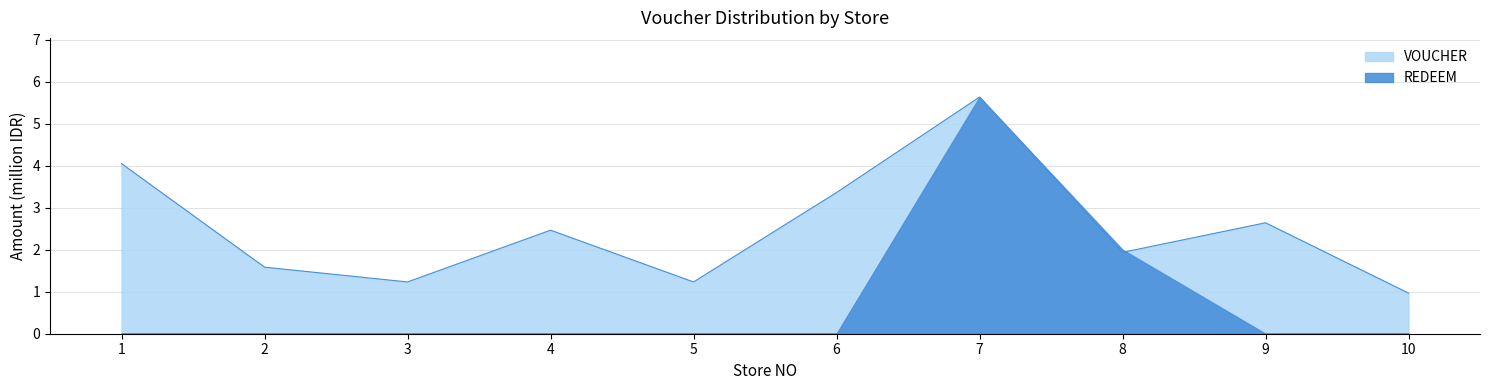

How many interior local valleys (lower than both neighbors) does the data have?

3